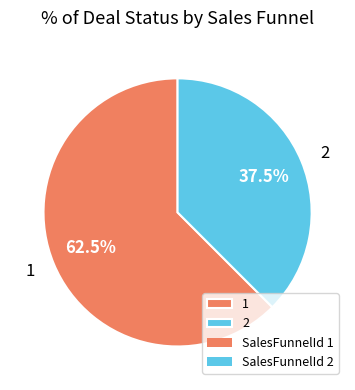

Does any single category account for the majority?

Yes